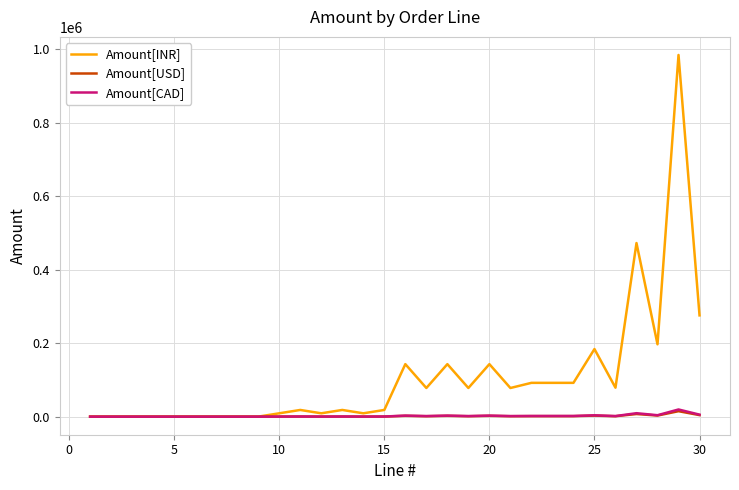

What is the greatest value displayed?

984800.0